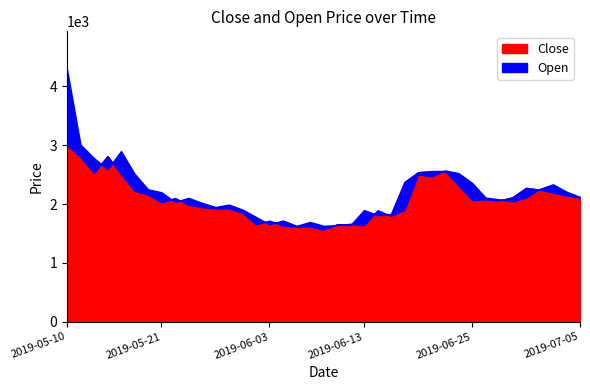

Reading left to right, transcribe all the data shown in this chart.

Close: 3005	2800	2530	2815	2505	2225	2160	2030	2100	1990	1945	1925	1925	1850	1655	1715	1635	1615	1620	1565	1655	1640	1895	1810	1830	2375	2540	2560	2560	2315	2070	2080	2060	2115	2275	2245	2195	2145	2110
Open: 4290	3010	2780	2590	2900	2515	2250	2200	2035	2105	2020	1950	1990	1905	1780	1655	1720	1630	1695	1630	1640	1665	1640	1895	1800	1900	2505	2470	2570	2525	2360	2110	2080	2045	2110	2255	2335	2210	2120